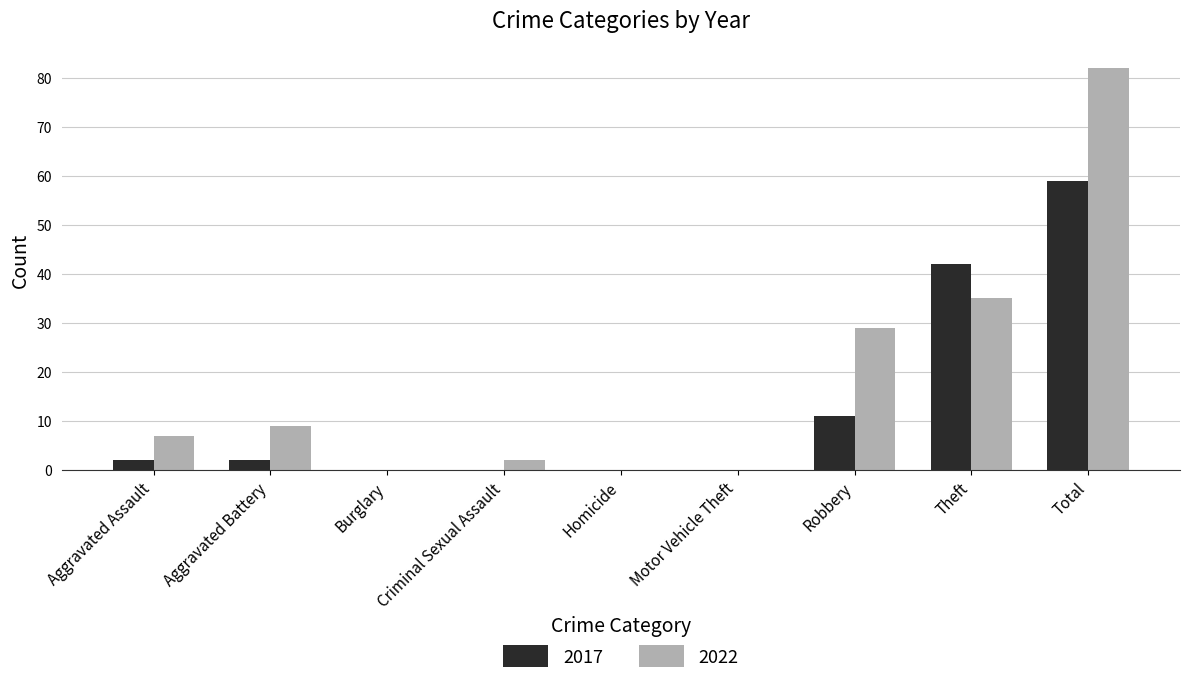

What is the spread (max minus min) of values at Theft?

7